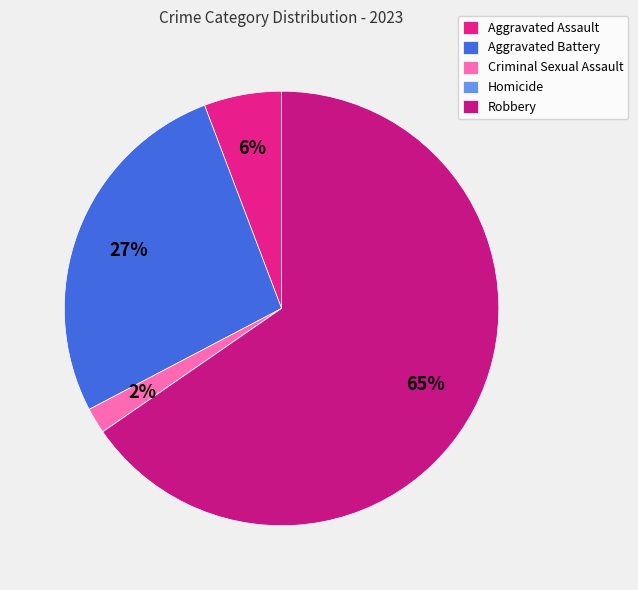

What portion of the pie excludes Aggravated Battery?

73.1%